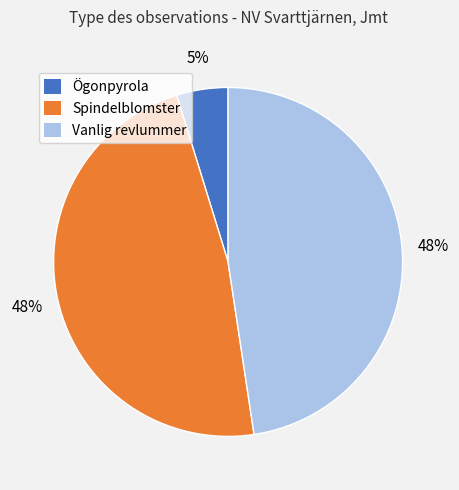

To the nearest percent, what portion does Ögonpyrola represent?

5%